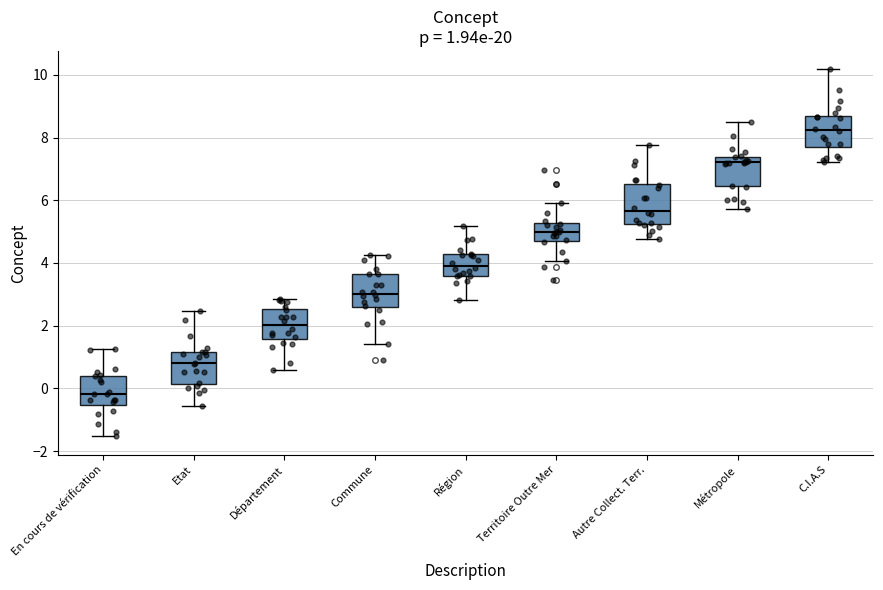

Which box's median line is the lowest?

En cours de vérification